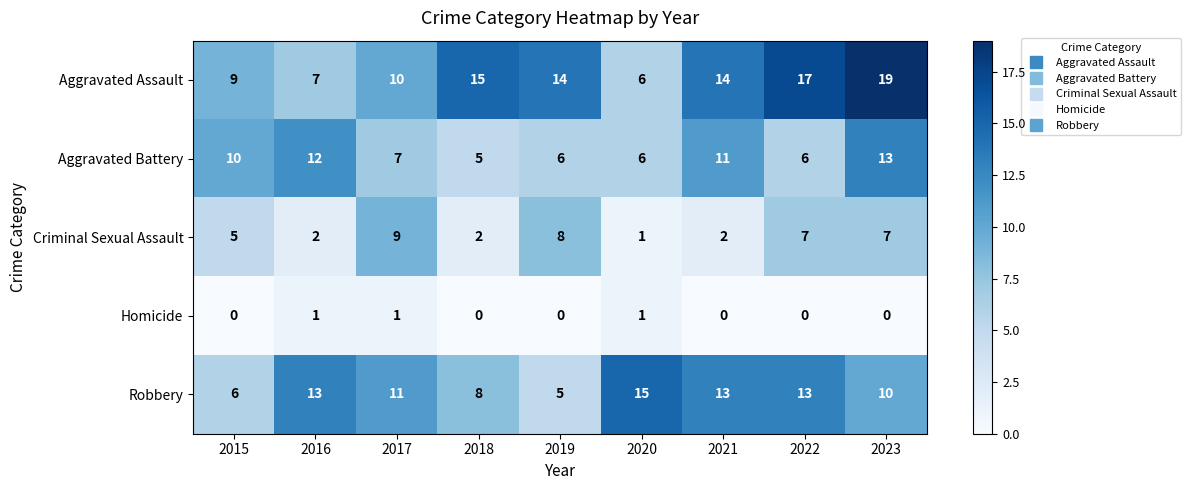

Which series has the largest total across all categories?

Aggravated Assault